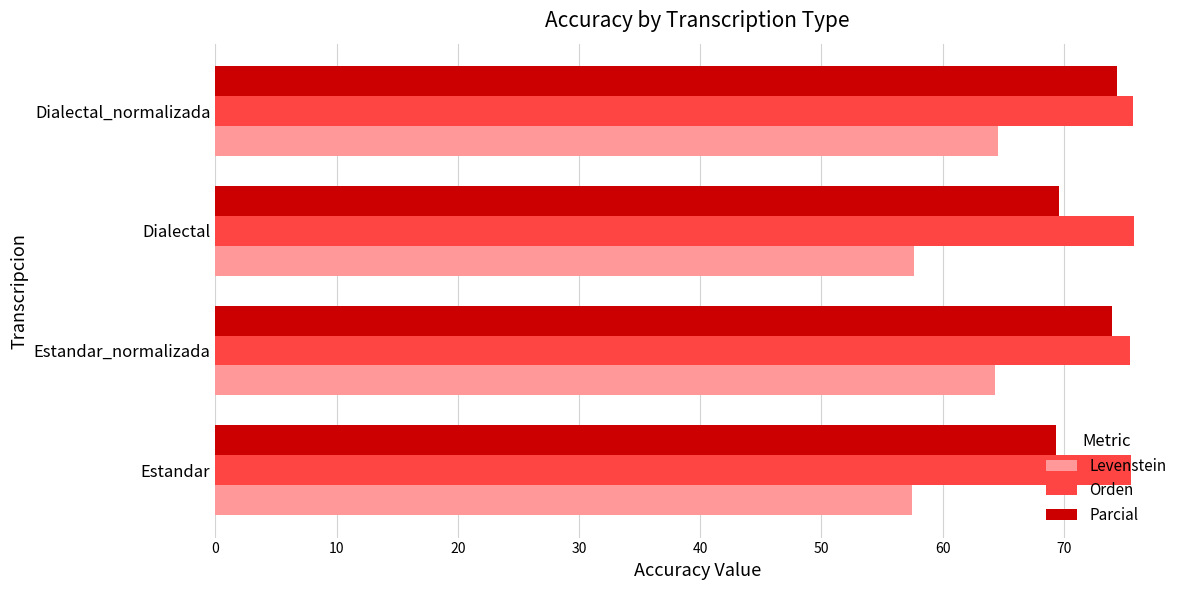

What is the smallest value displayed?

57.5